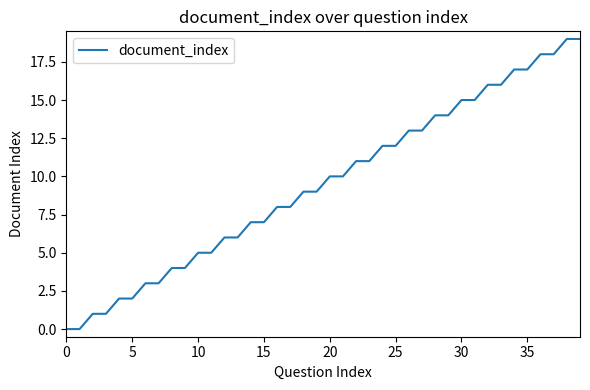

What is the maximum value shown in the chart?

19